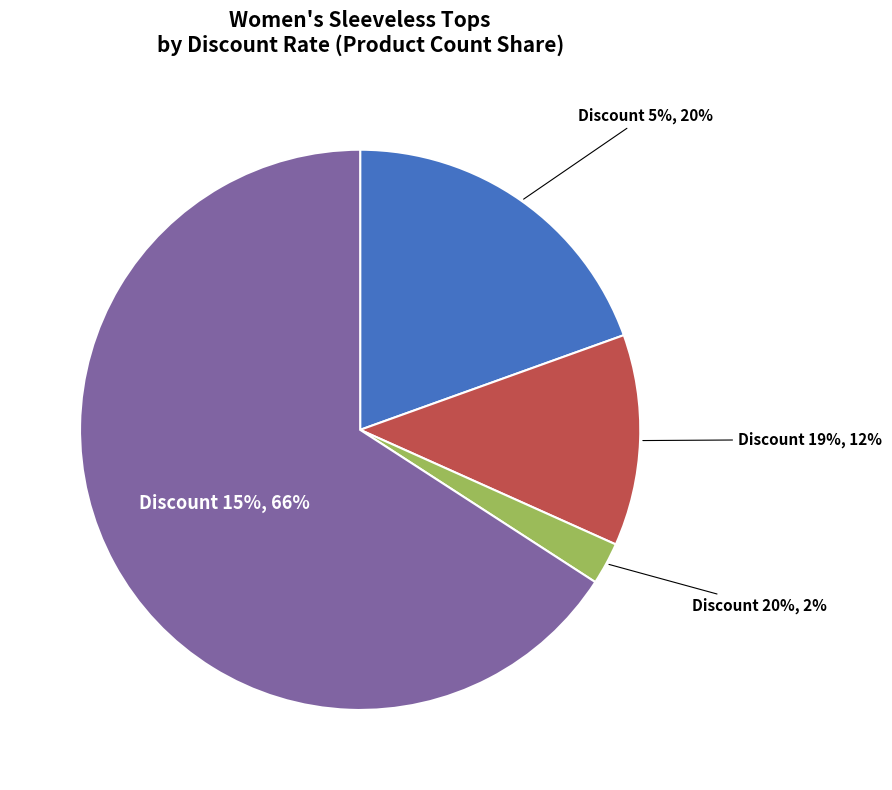

Combined, do 5% and 19% account for over 50%?

No